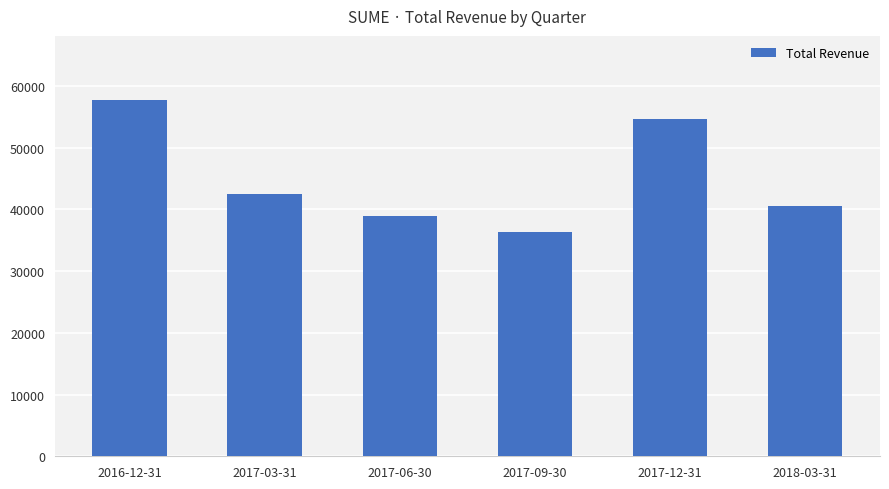

Where does the data first go above 42500?

2016-12-31